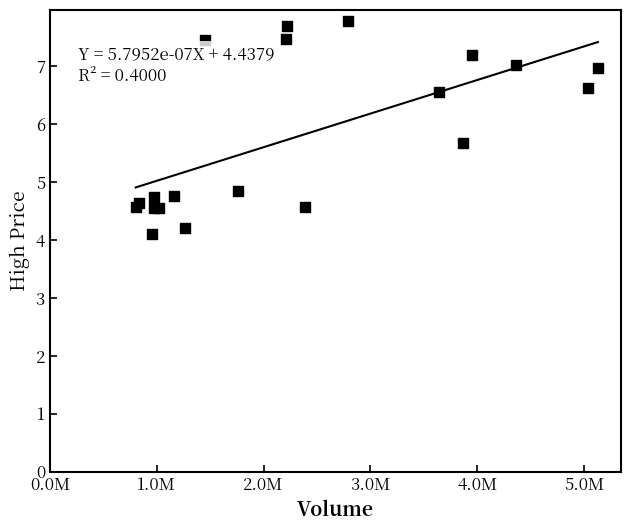

What Y value in the scatter plot is closest to 5?

4.8